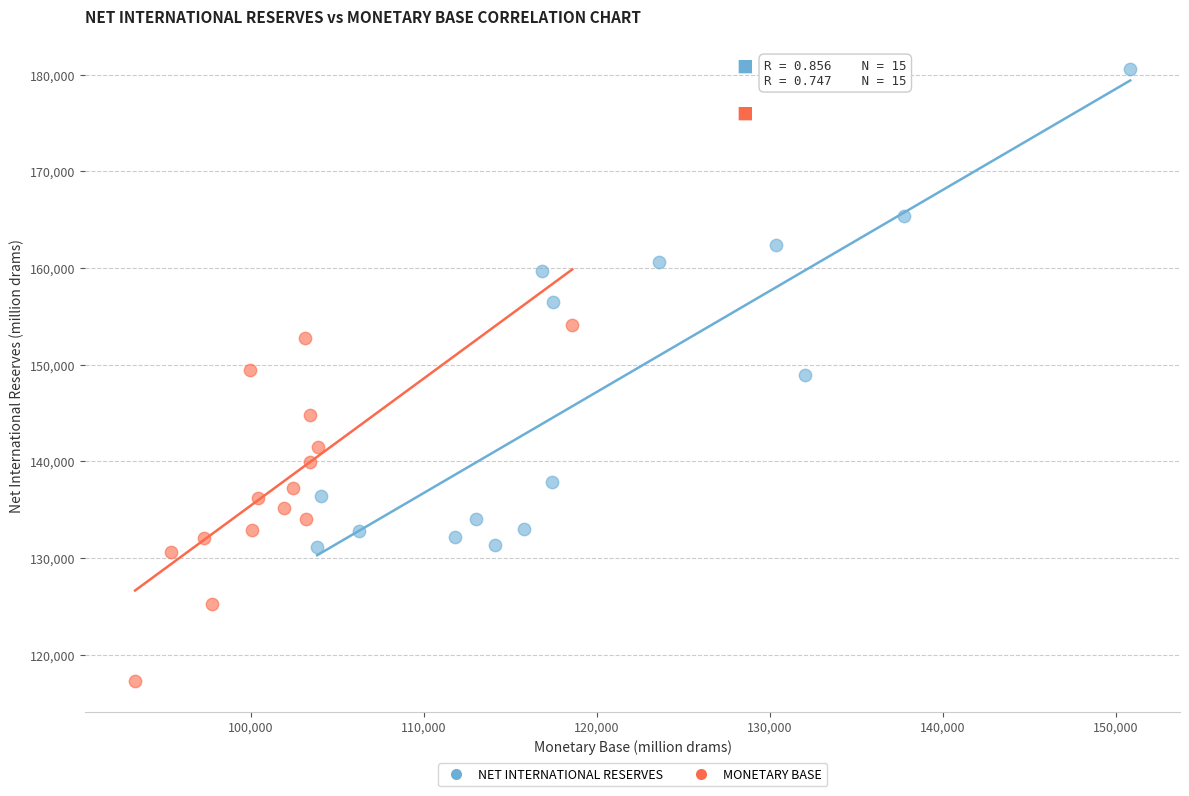

Which series reaches the minimum Y coordinate?

MONETARY BASE